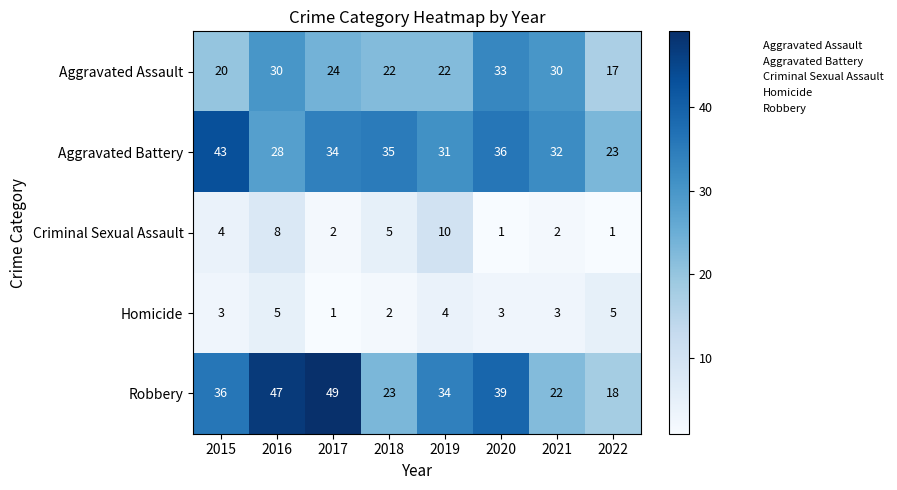

What is the smallest value displayed?

1